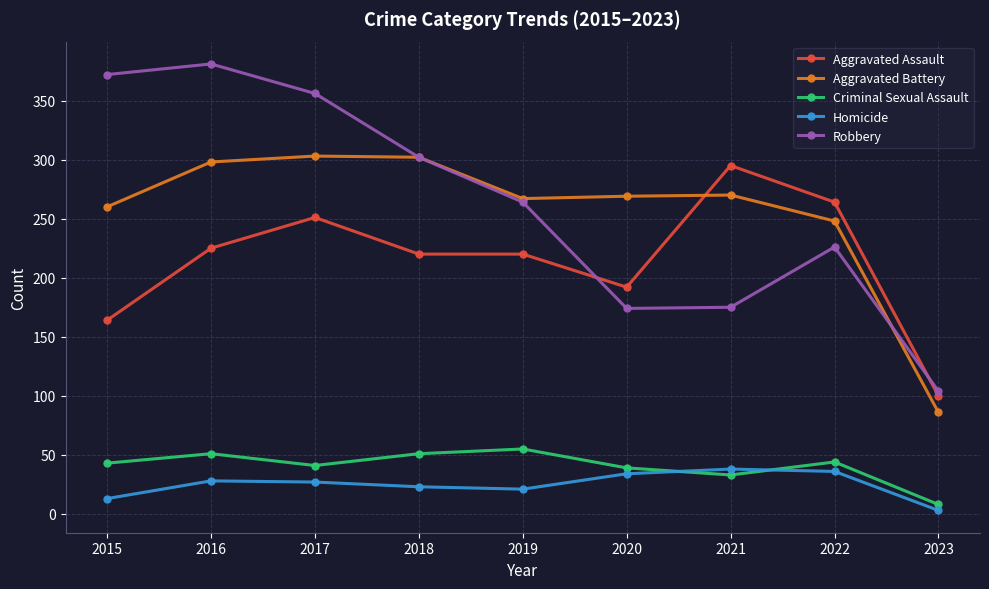

Does the chart display data point markers on the line(s)?

Yes